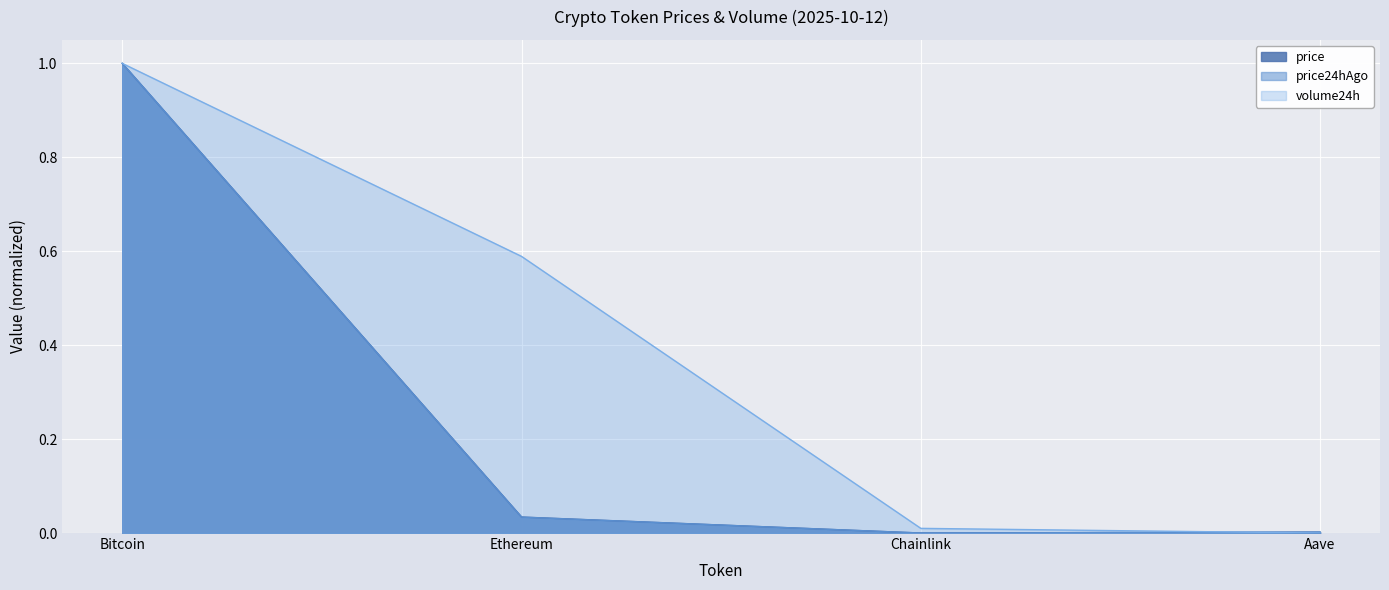

The volume24h series shows 0.2 at Bitcoin. True or false?

False